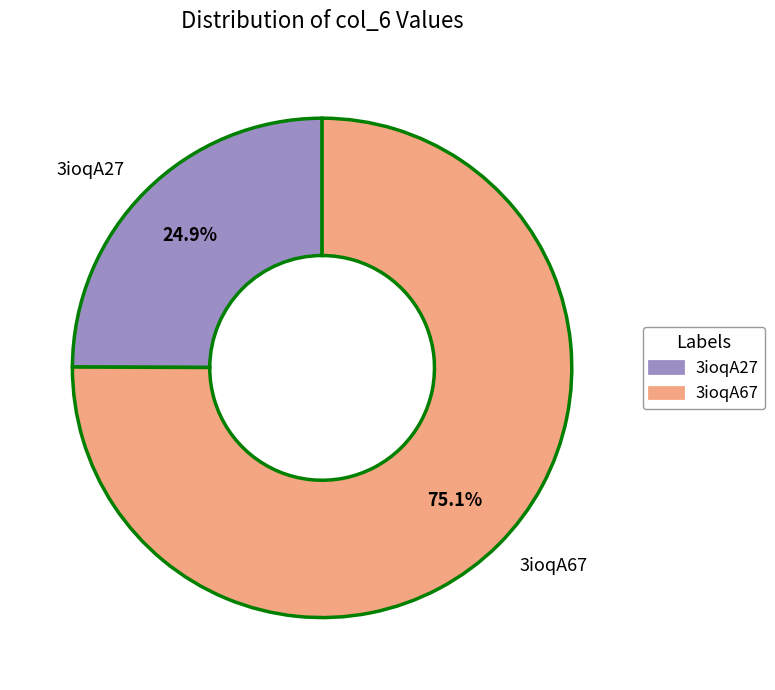

Combined, do 3ioqA27 and 3ioqA67 account for over 50%?

Yes